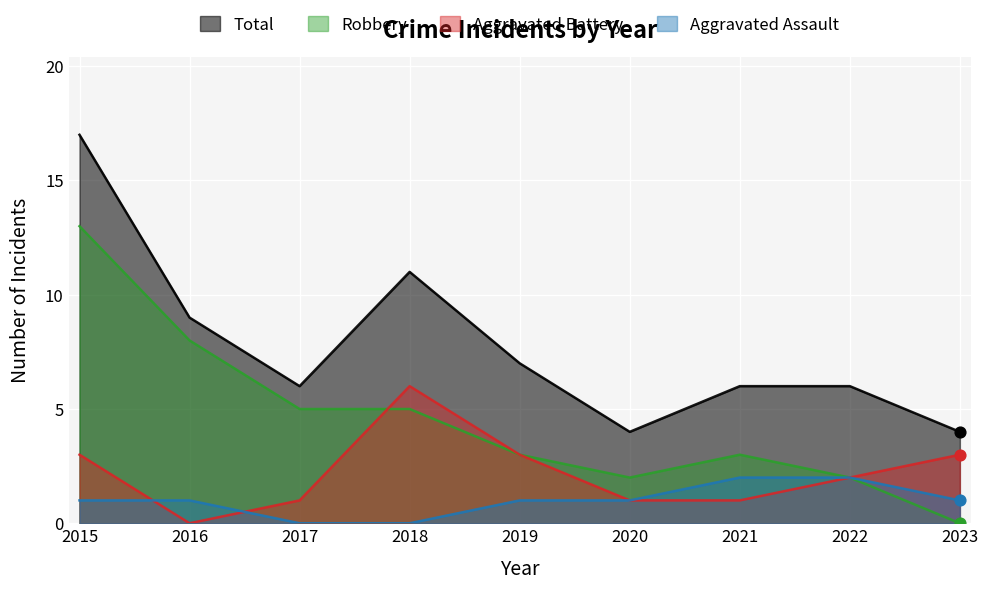

At which category is the sum across all series the highest?

2015